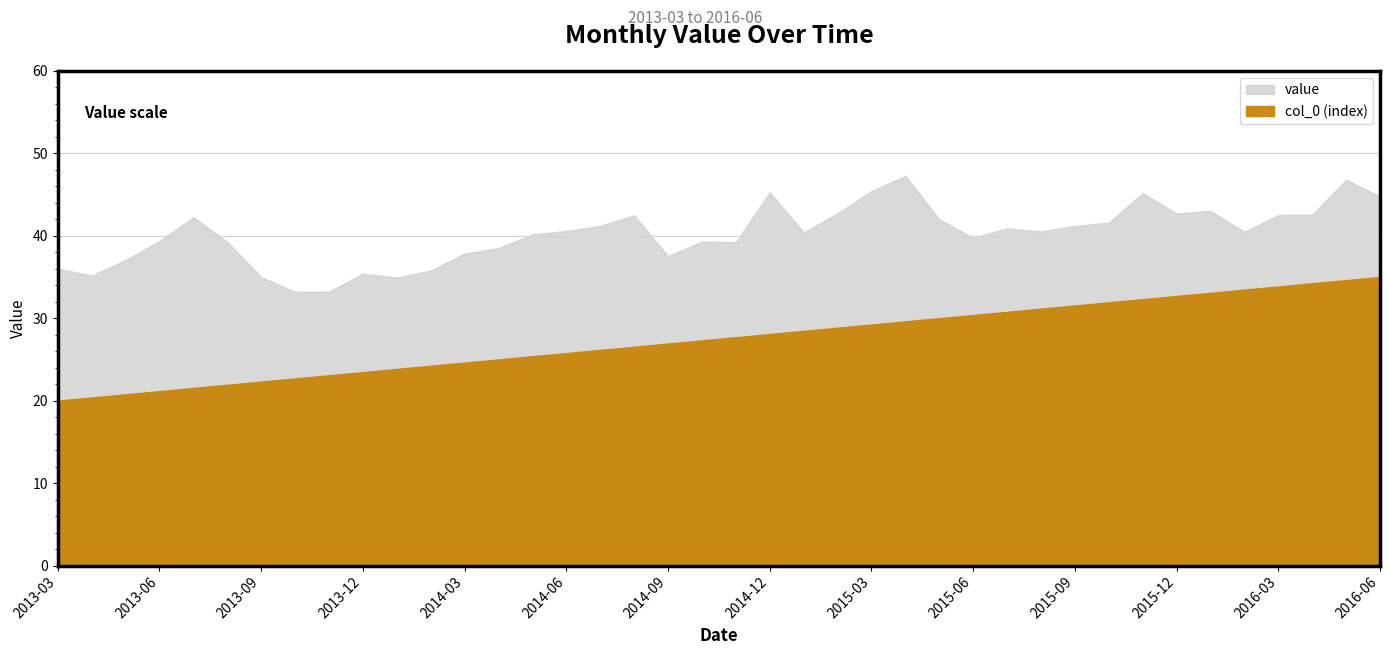

At which category is the sum across all series the highest?

2016-05